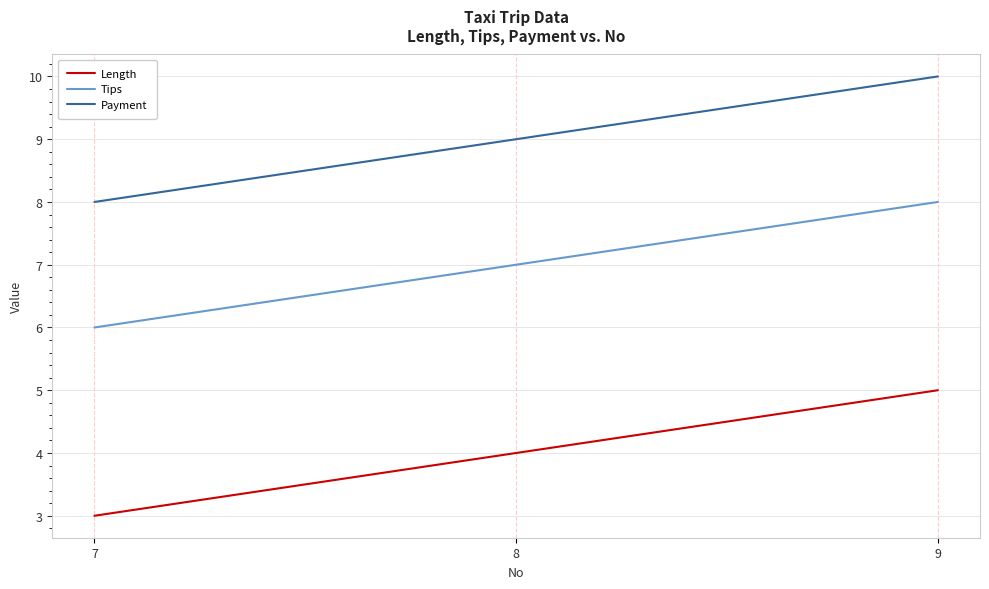

What value does the Length series have at 8?

4